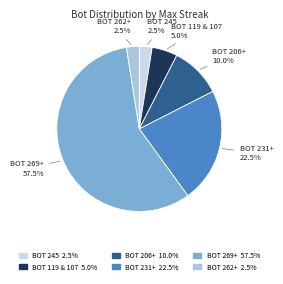

How many slices are in this pie chart?

6